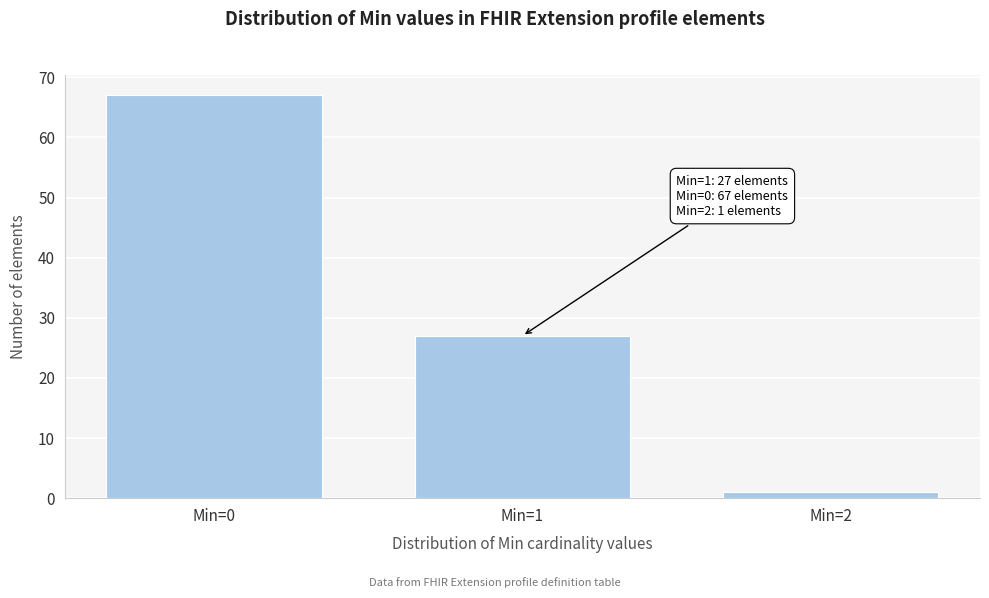

Reading left to right, extract all data points from this chart.

67	27	1